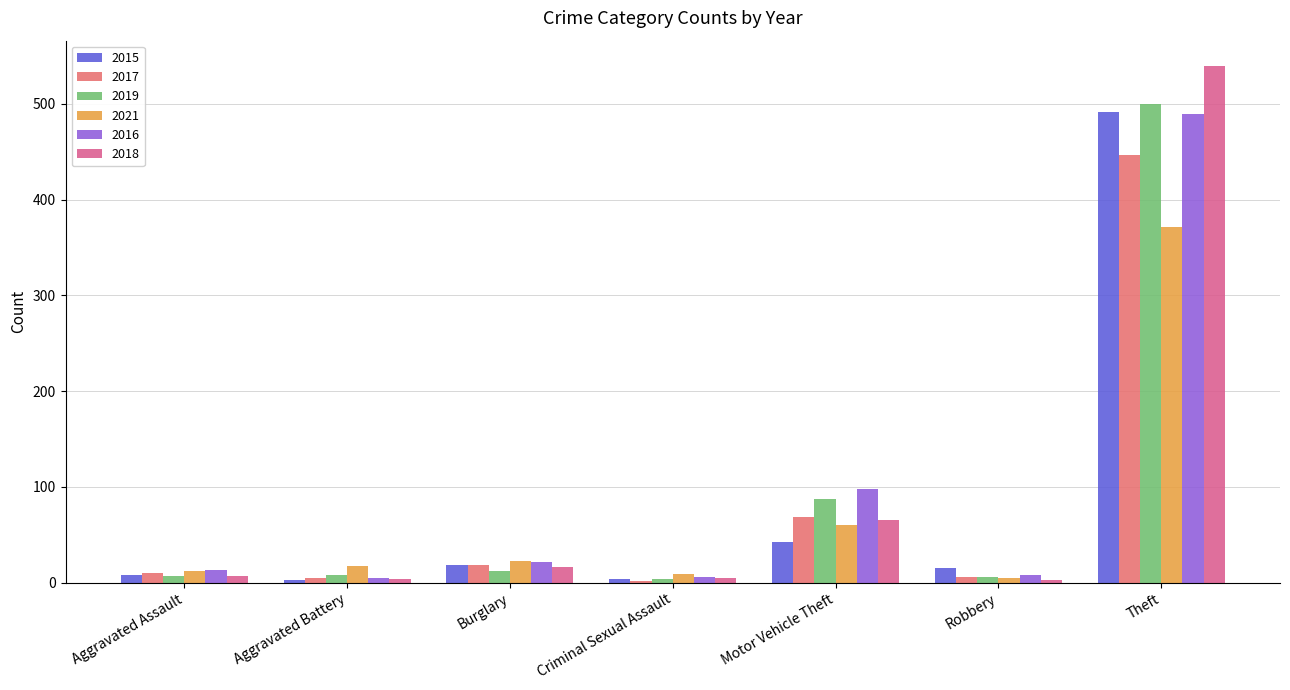

What is the label of the 6th bar from the left?

Robbery